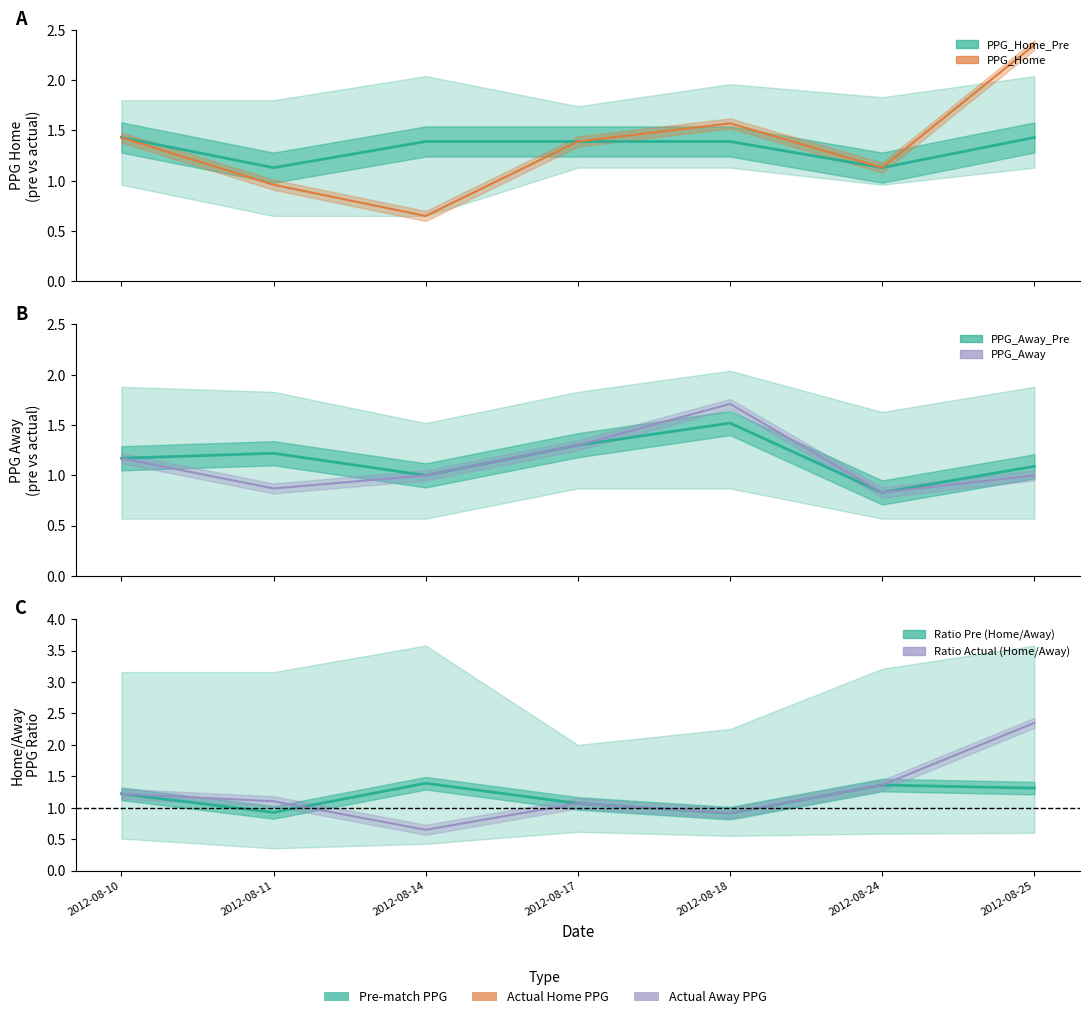

What is the difference between the highest and lowest values at 2012-08-11?

0.3